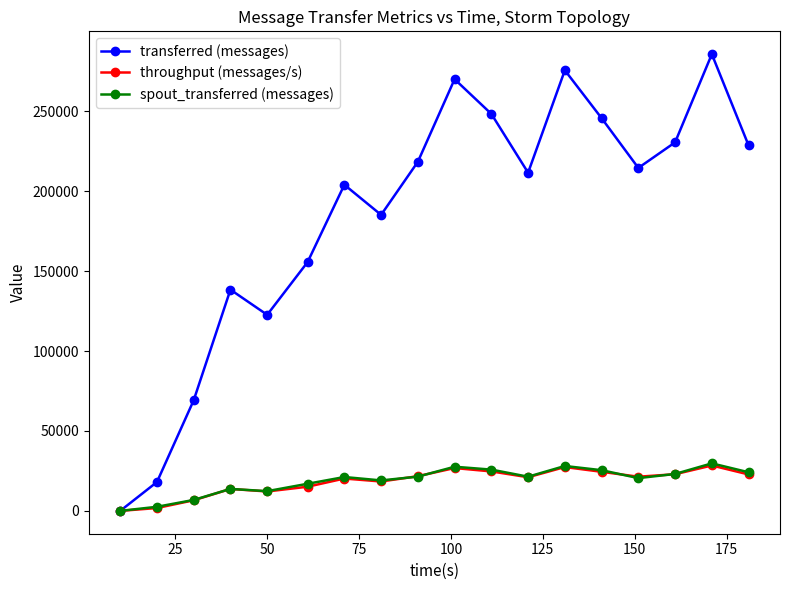

True or false: spout_transferred (messages) has more than 1 interior local peaks.

True